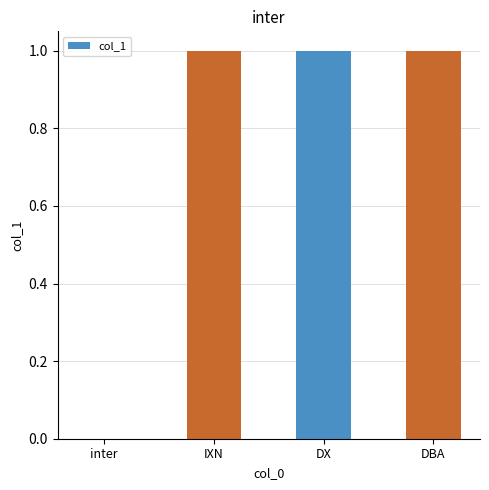

The value at inter is -1. True or false?

False